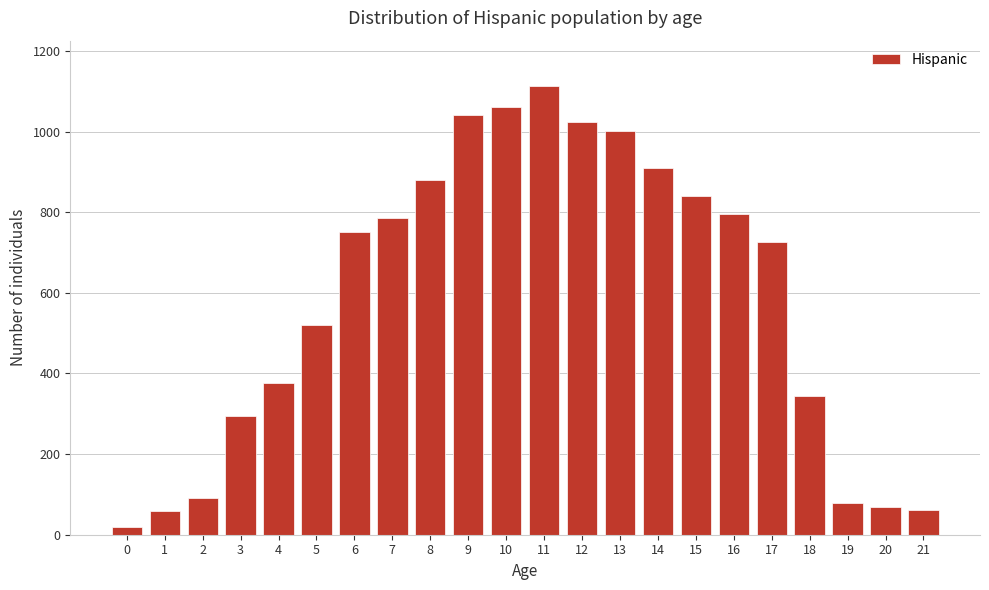

Is it true that the value at 14 is 909?

True